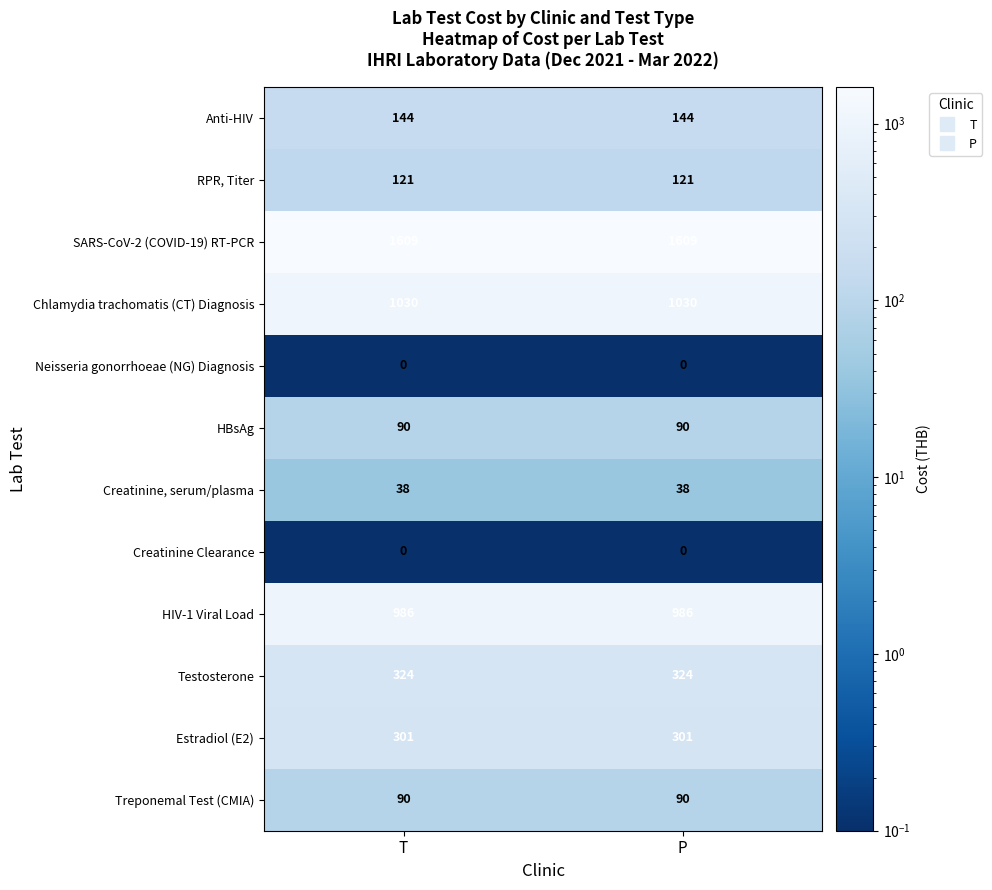

What is the spread (max minus min) of values at P?

1609